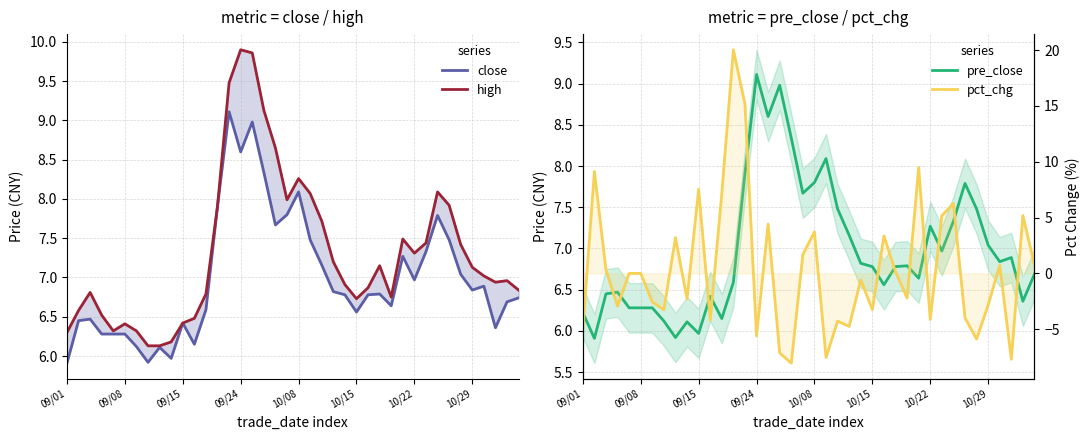

Reading right to left, extract all data points from this chart.

close: 6.7	6.7	6.4	6.9	6.8	7.0	7.5	7.8	7.3	7.0	7.3	6.6	6.8	6.8	6.6	6.8	6.8	7.2	7.5	8.1	7.8	7.7	8.3	9.0	8.6	9.1	7.9	6.6	6.2	6.4	6.0	6.1	5.9	6.1	6.3	6.3	6.3	6.5	6.5	5.9
high: 6.8	7.0	6.9	7.0	7.1	7.4	7.9	8.1	7.4	7.3	7.5	6.8	7.2	6.9	6.7	6.9	7.2	7.7	8.1	8.3	8.0	8.7	9.1	9.9	9.9	9.5	7.9	6.8	6.5	6.4	6.2	6.1	6.1	6.3	6.4	6.3	6.5	6.8	6.6	6.3
pre_close: 6.7	6.4	6.9	6.8	7.0	7.5	7.8	7.3	7.0	7.3	6.6	6.8	6.8	6.6	6.8	6.8	7.2	7.5	8.1	7.8	7.7	8.3	9.0	8.6	9.1	7.9	6.6	6.2	6.4	6.0	6.1	5.9	6.1	6.3	6.3	6.3	6.5	6.5	5.9	6.2
pct_chg: 0.7	5.2	-7.7	0.7	-2.8	-5.9	-4.0	6.3	5.2	-4.1	9.5	-2.2	0.1	3.4	-3.2	-0.6	-4.7	-4.3	-7.5	3.7	1.7	-8.0	-7.1	4.4	-5.6	15.2	20.0	7.2	-4.2	7.5	-2.3	3.2	-3.3	-2.5	0.0	0.0	-2.9	0.3	9.1	-5.0